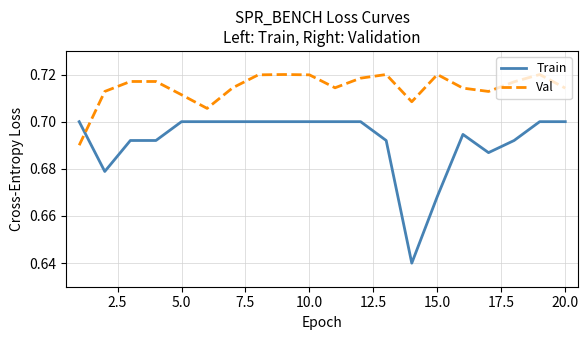

True or false: Val and Train cross at least once.

True